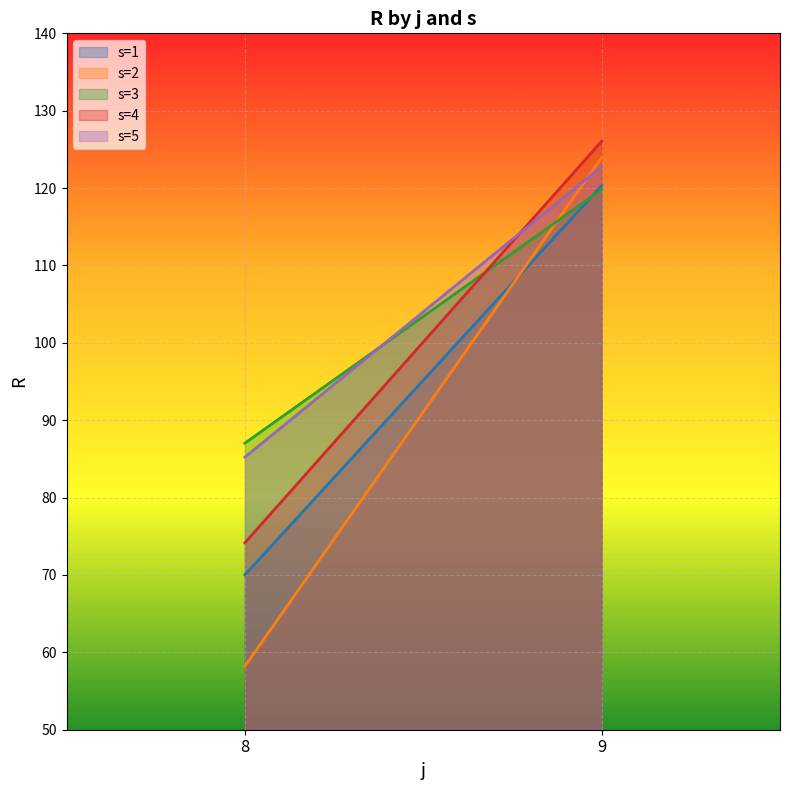

How many lines are shown in the chart?

5